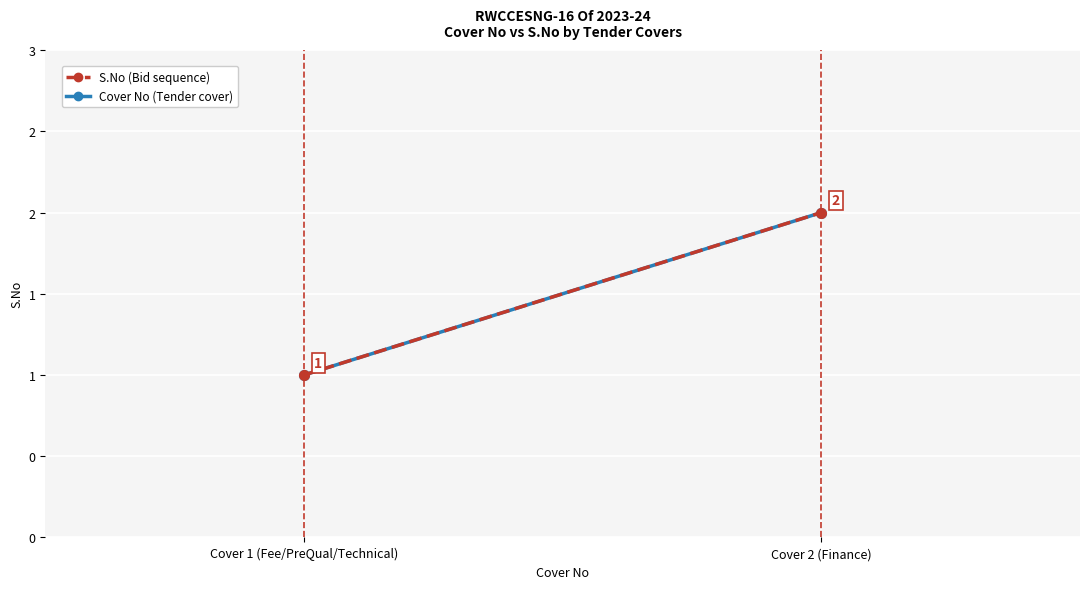

How many data points in Cover No are less than 2?

1